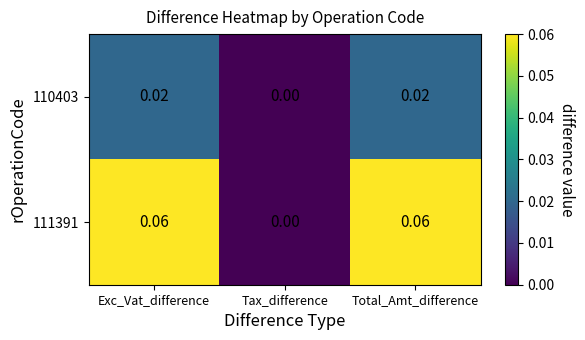

List the series in order of their peak value, lowest first.

110403, 111391